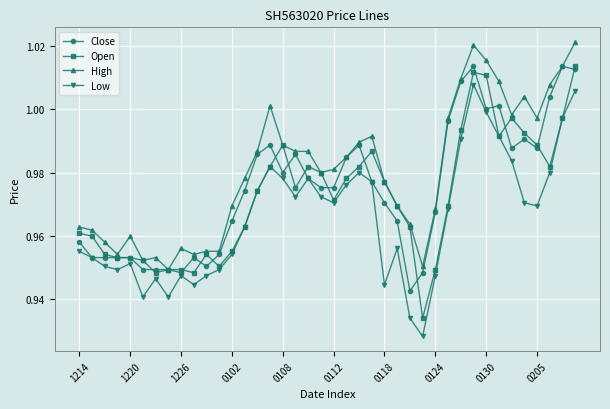

At how many categories does at least one series exceed 0?

40